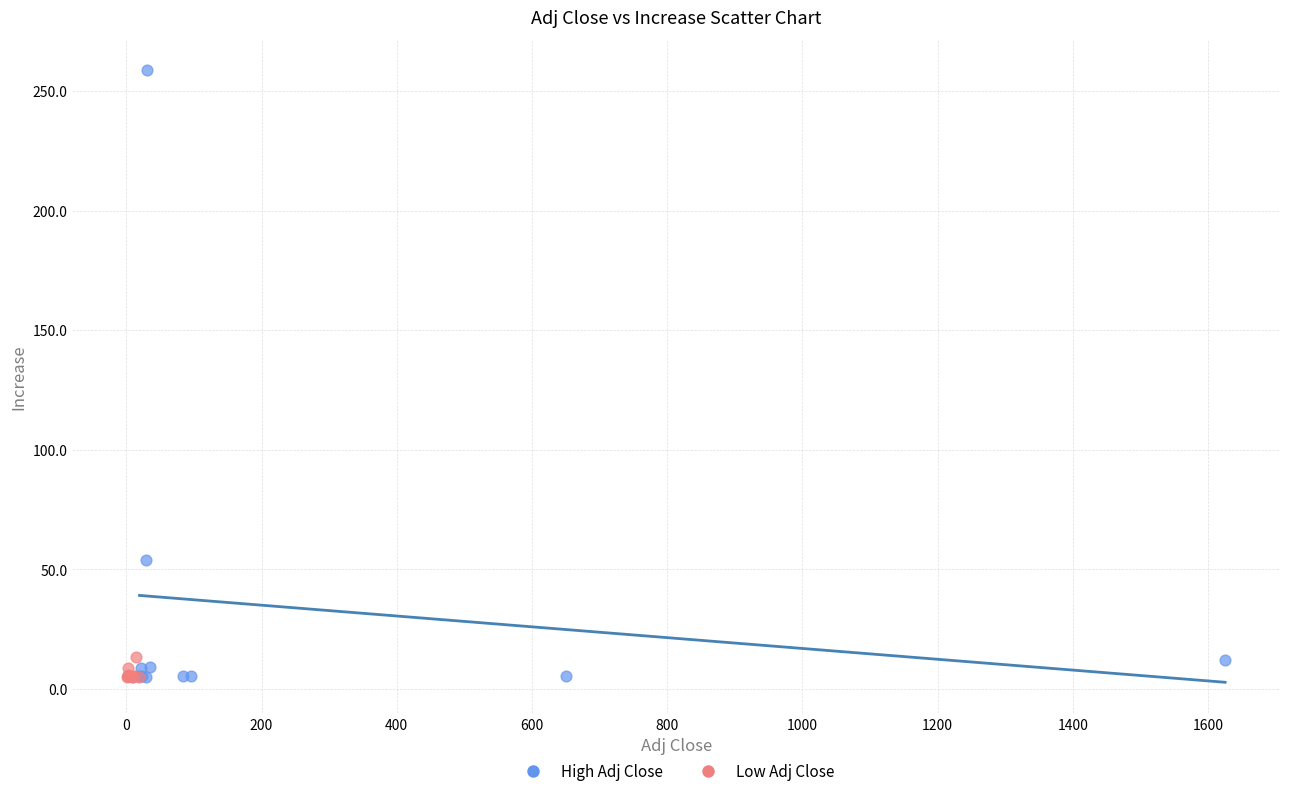

Which series contains the highest Y value?

High Adj Close